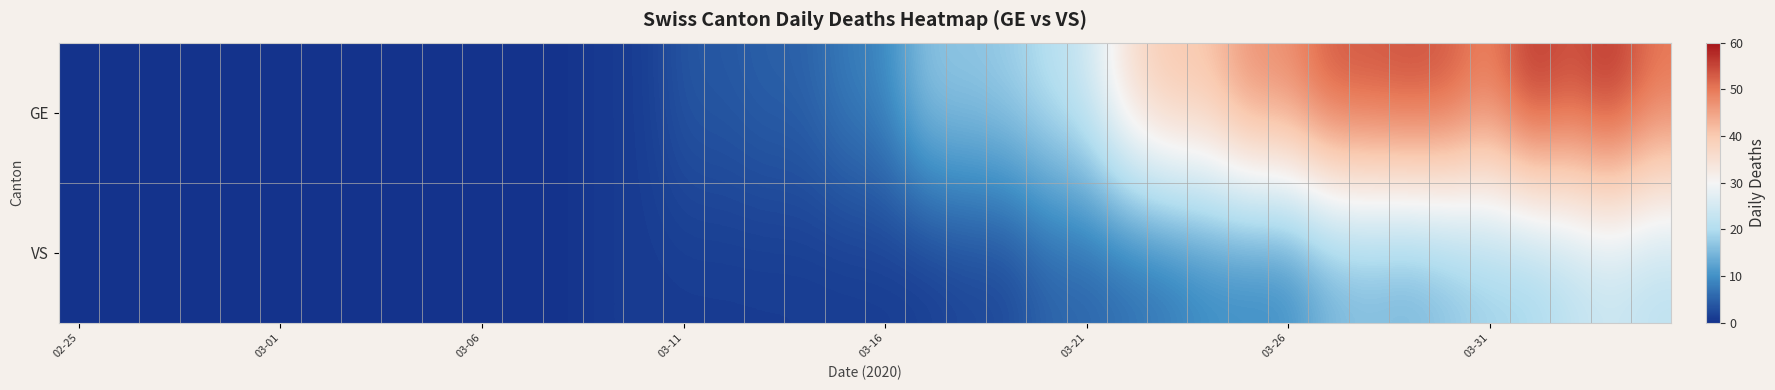

Rank the series by their average value, from lowest to highest.

VS, GE